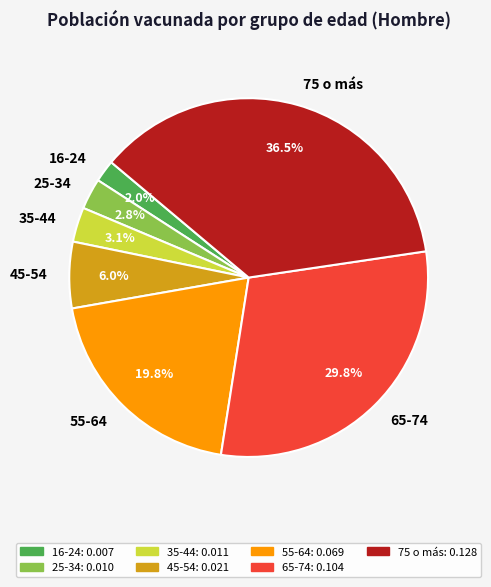

The 65-74 slice represents 20% of the pie. True or false?

False